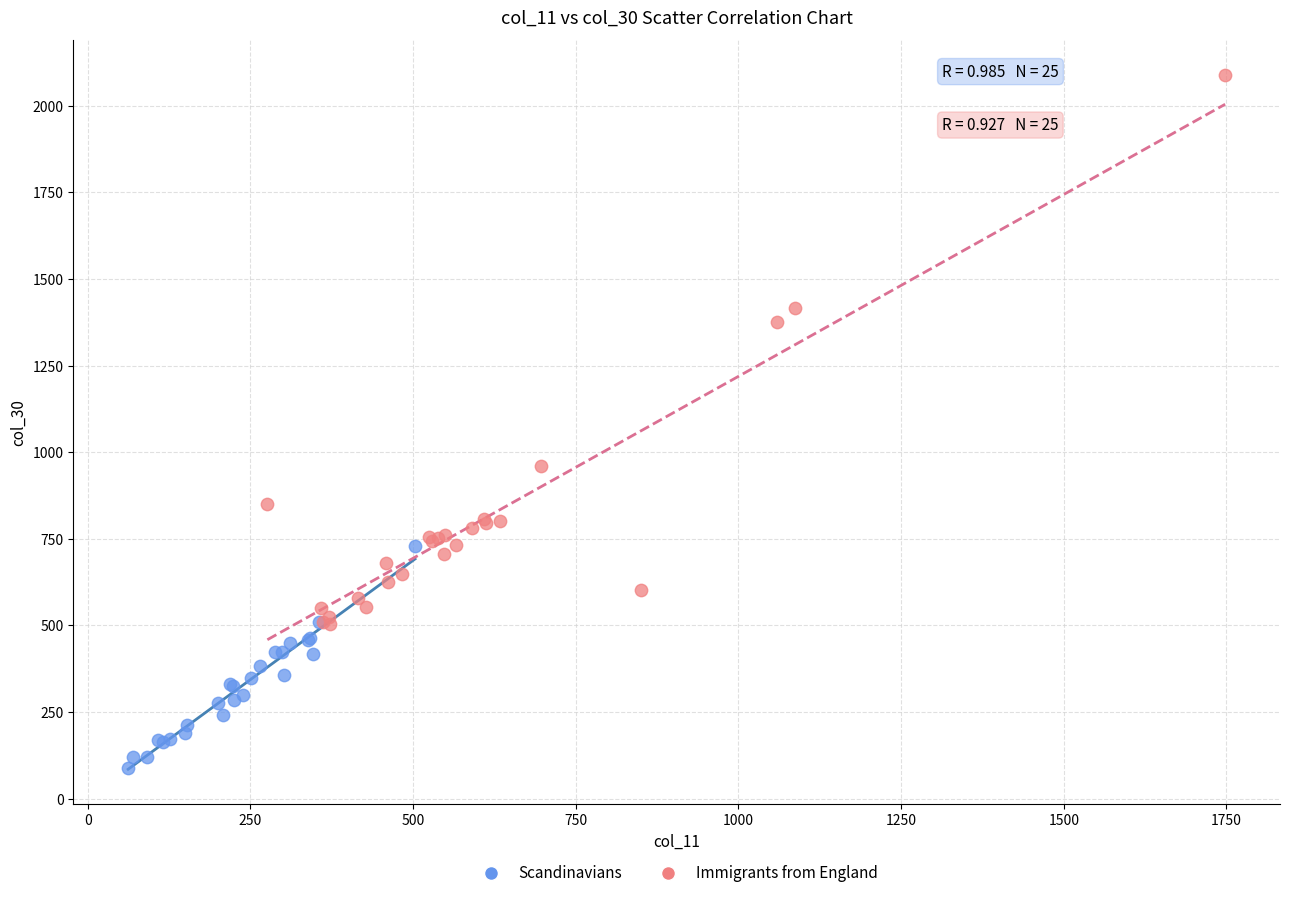

Which series reaches the minimum Y coordinate?

Scandinavians